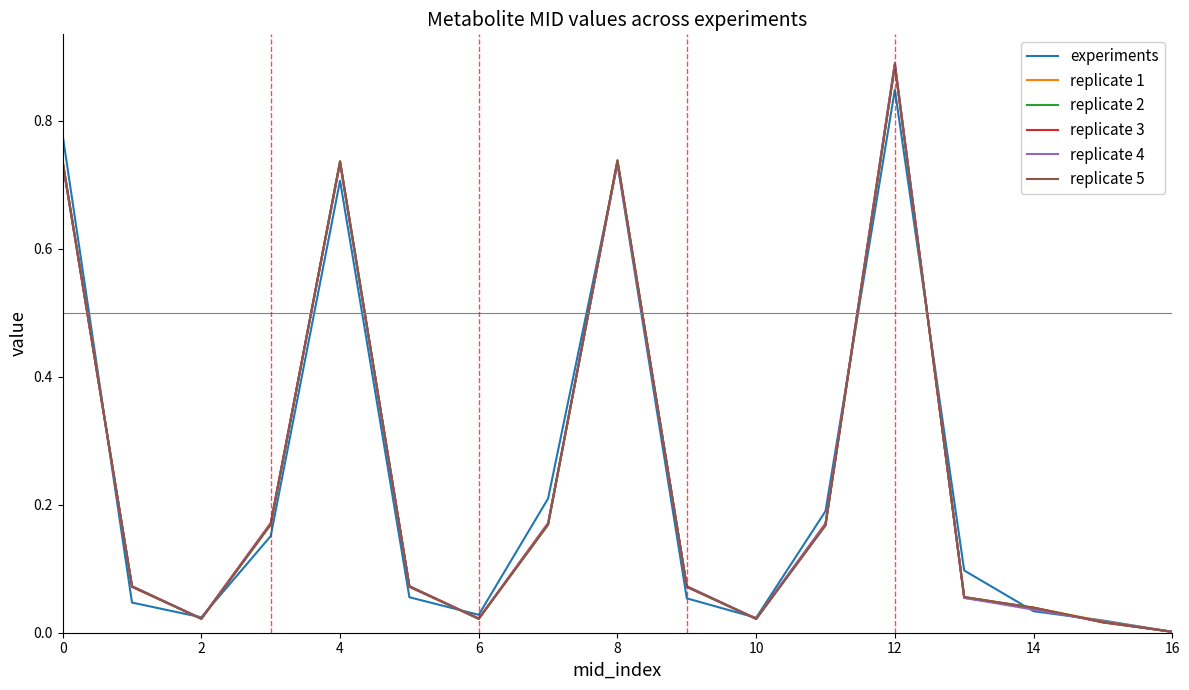

Which series has the widest spread of values?

replicate 4